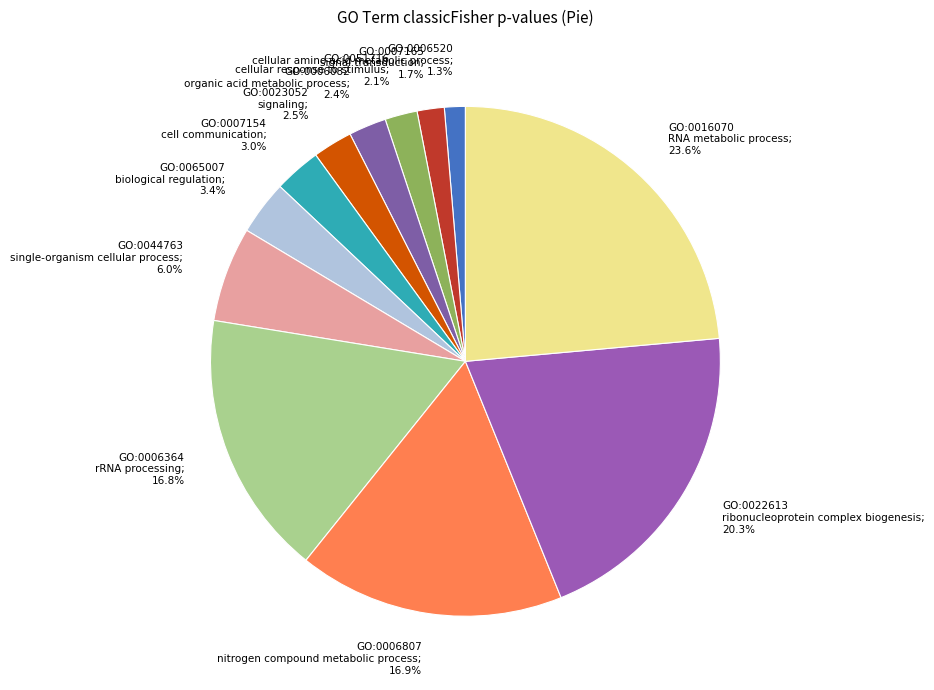

How many slices are in this pie chart?

12